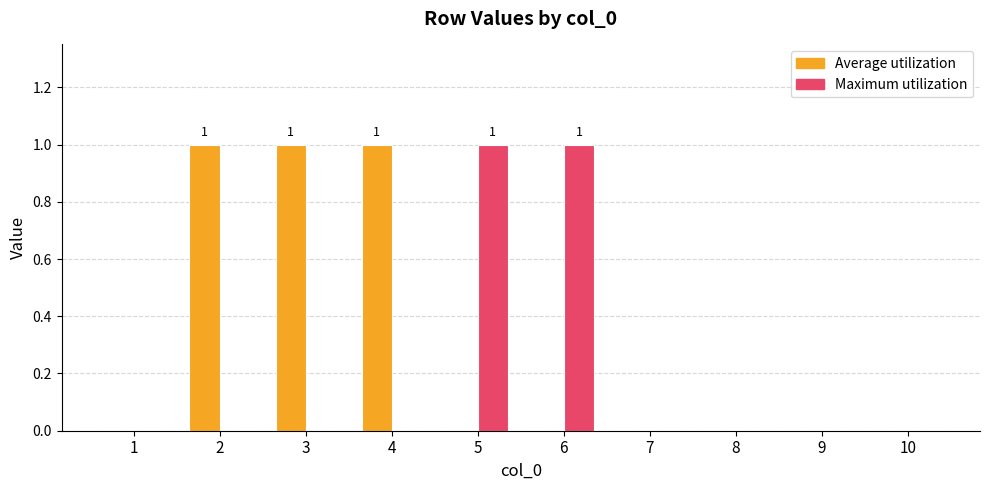

Which series changed the most between 1 and 6?

Maximum utilization